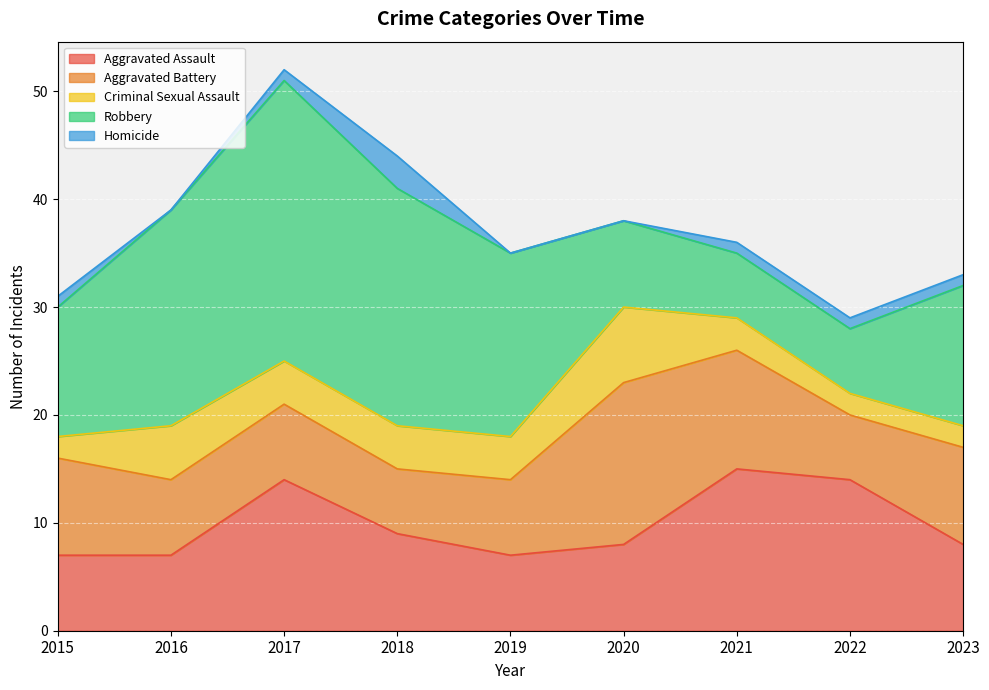

What is the spread (max minus min) of values at 2023?

12